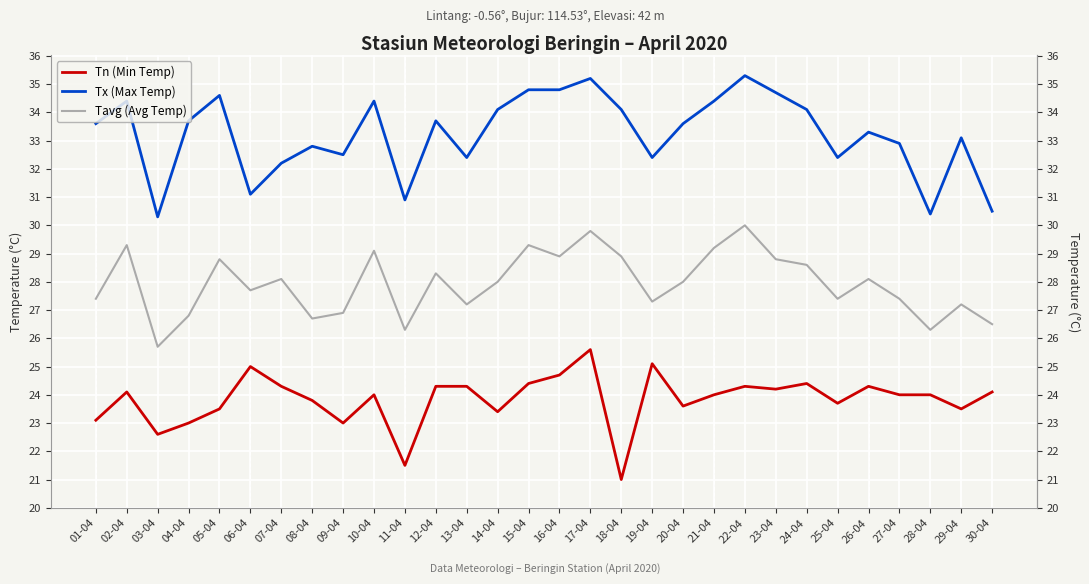

What is the approximate value of Tn (Min Temp) at 26-04?

24.3